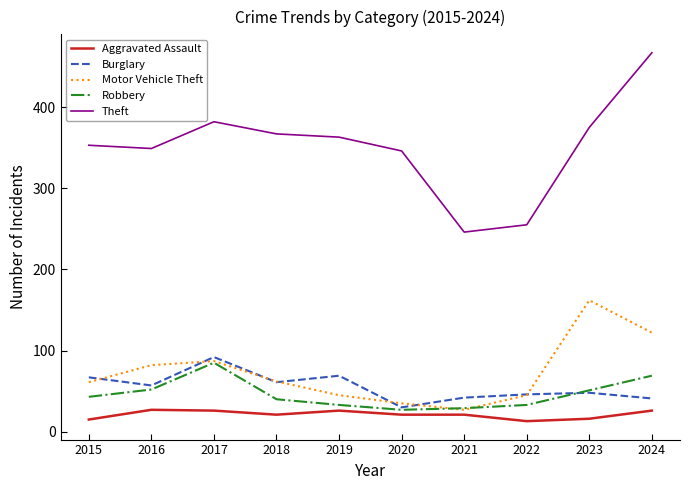

True or false: Burglary has a value of 112 at 2015.

False